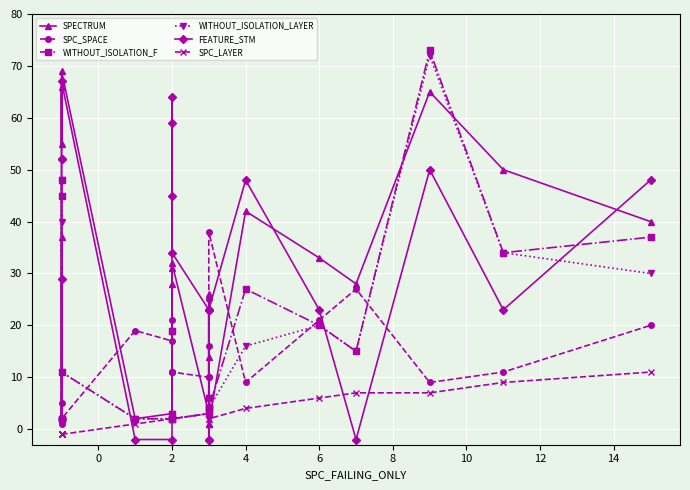

Which series has the largest range (max minus min)?

WITHOUT_ISOLATION_F